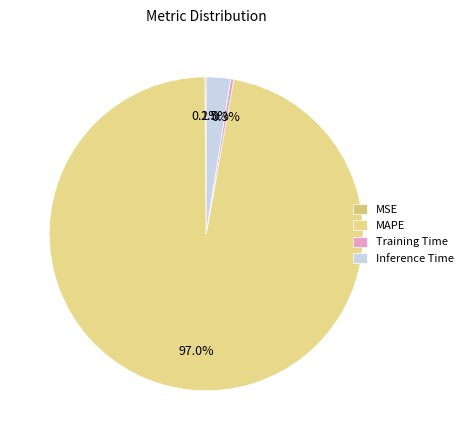

The MSE slice represents 15% of the pie. True or false?

False